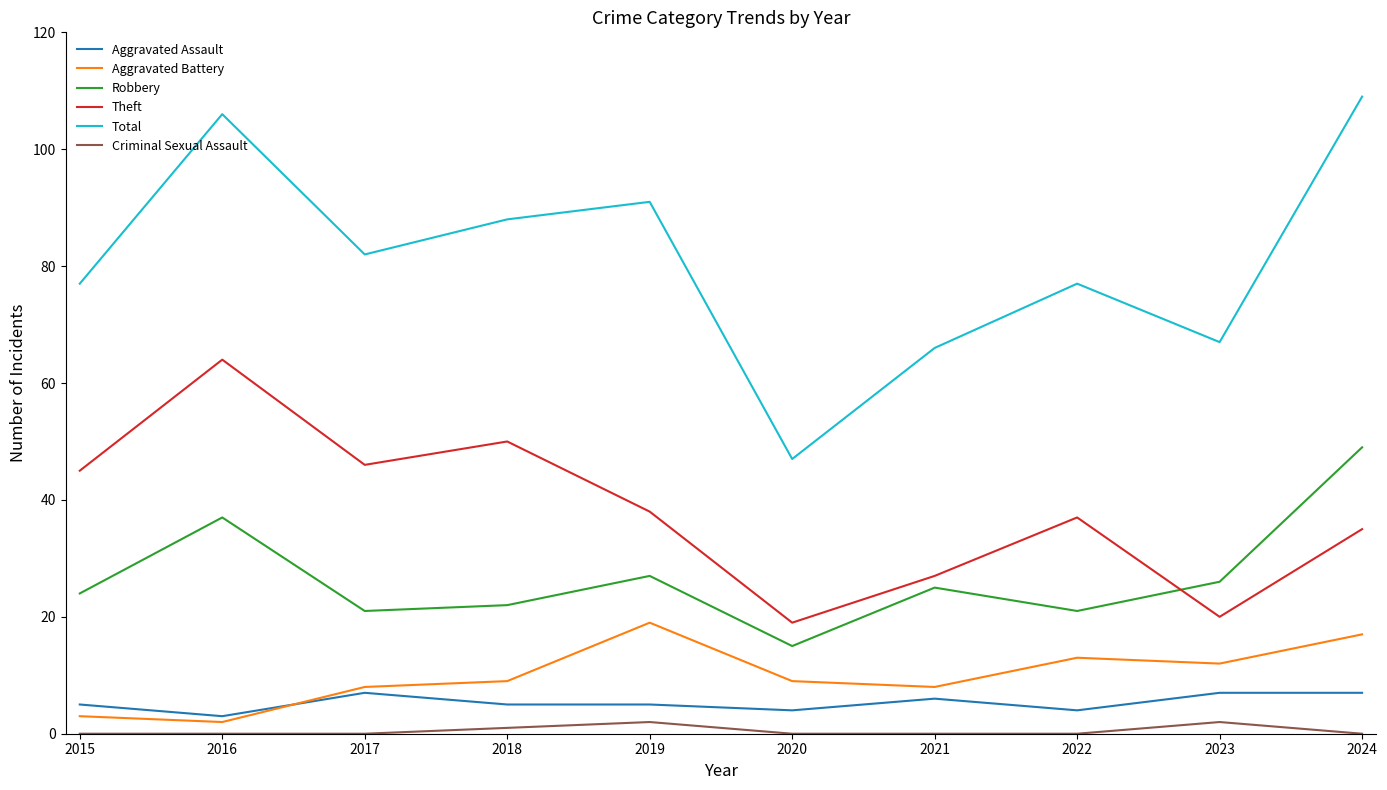

Which series has the largest total across all categories?

Total